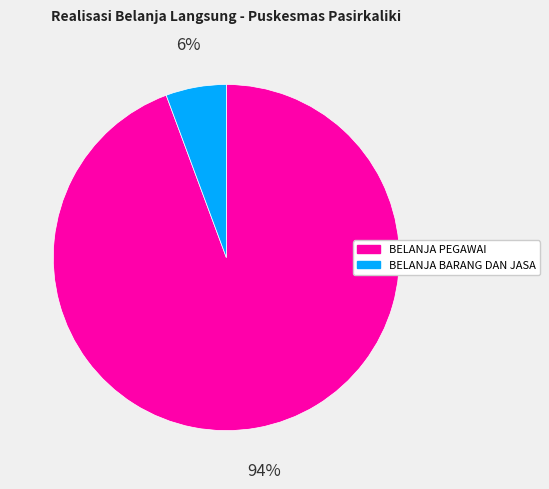

How many segments does this pie chart have?

2